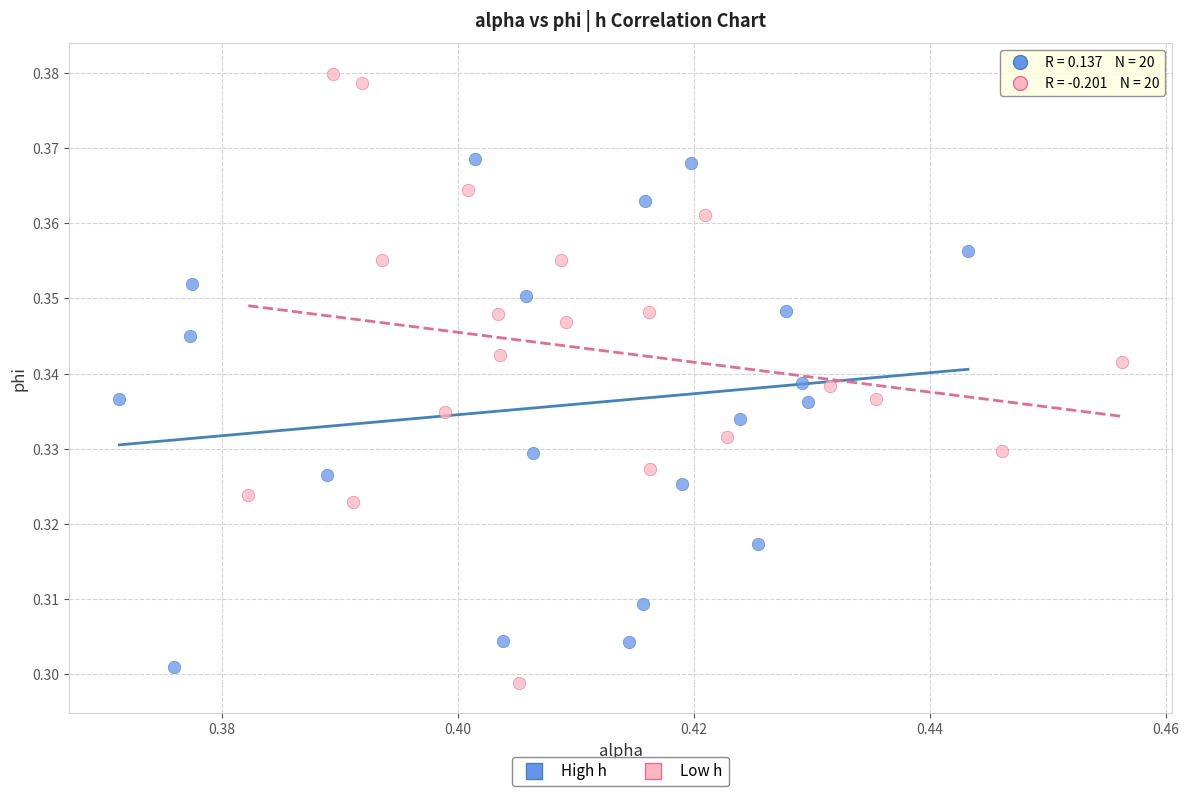

Which series reaches the maximum Y coordinate?

Low h